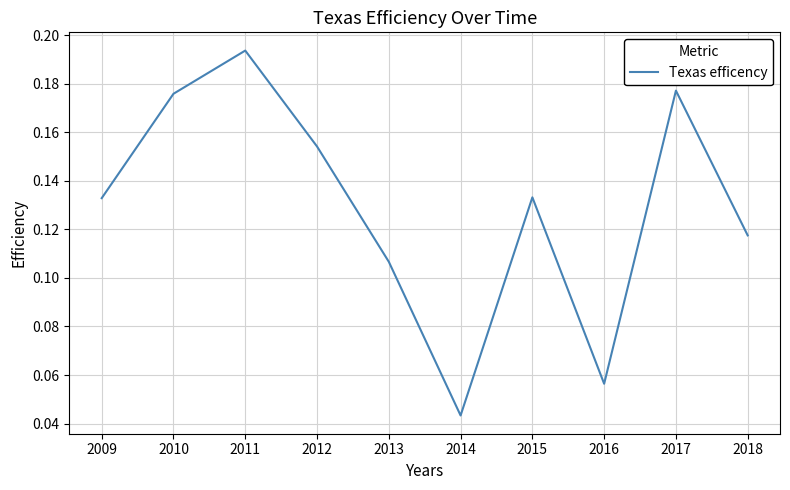

At which label is the value closest to 0?

2014